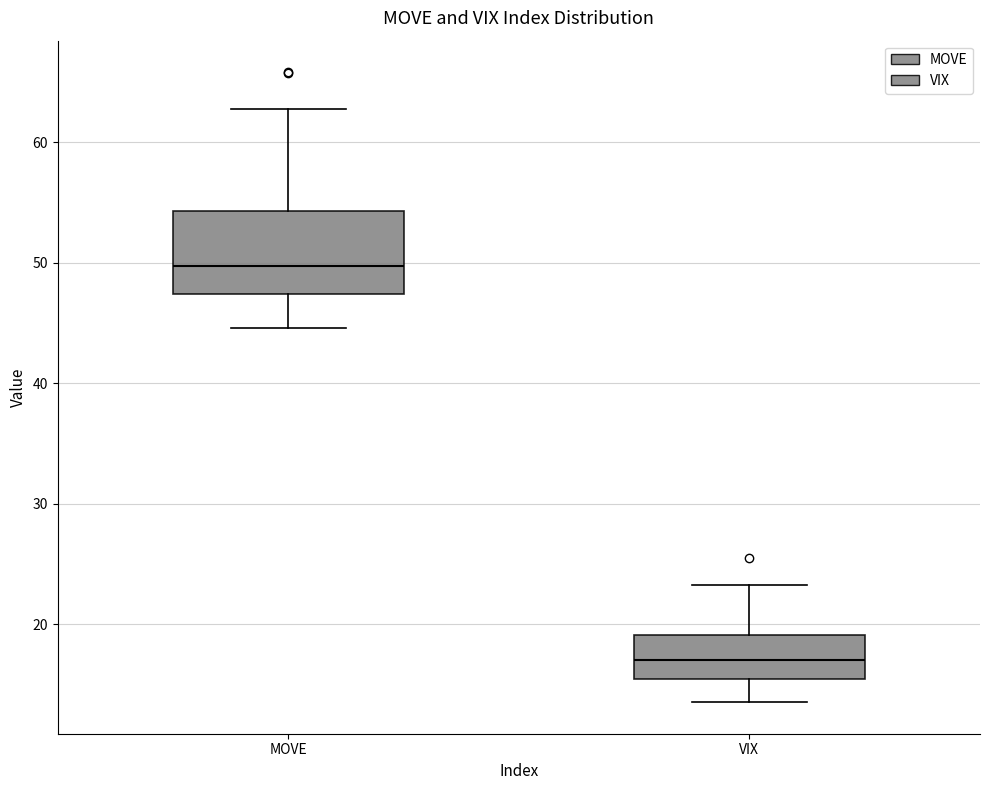

Reading left to right, transcribe this box plot: for each box, give where its median line is, the range the box spans, and where its two whiskers end, as read against the y-axis. The values are not printed on the chart, so give them approximately, as read against the axis.

MOVE: median 50, box 47 to 54, whiskers 45 to 63
VIX: median 17, box 15 to 19, whiskers 14 to 23